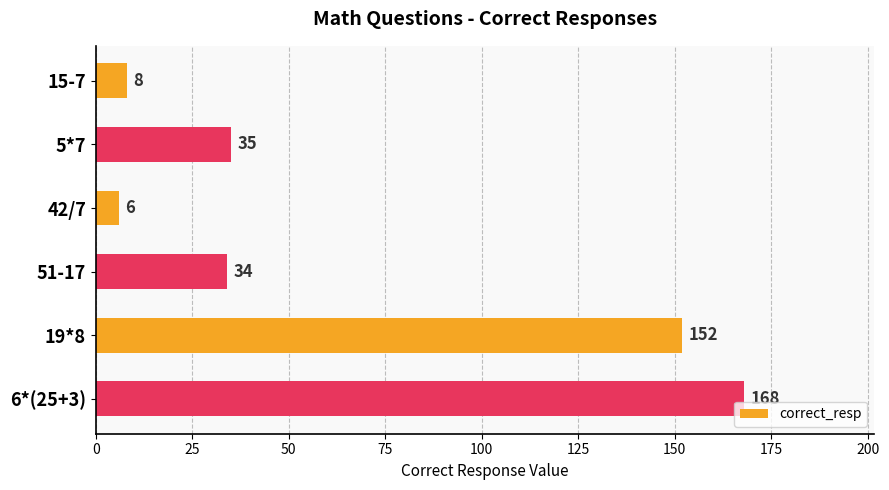

The value at 19*8 is 152. True or false?

True